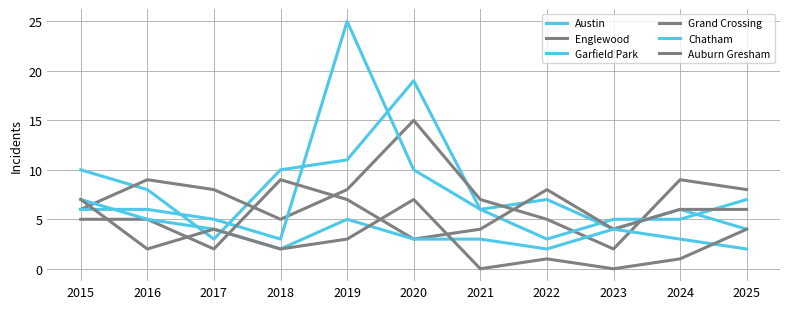

How many intersections are there between Austin and Englewood?

5